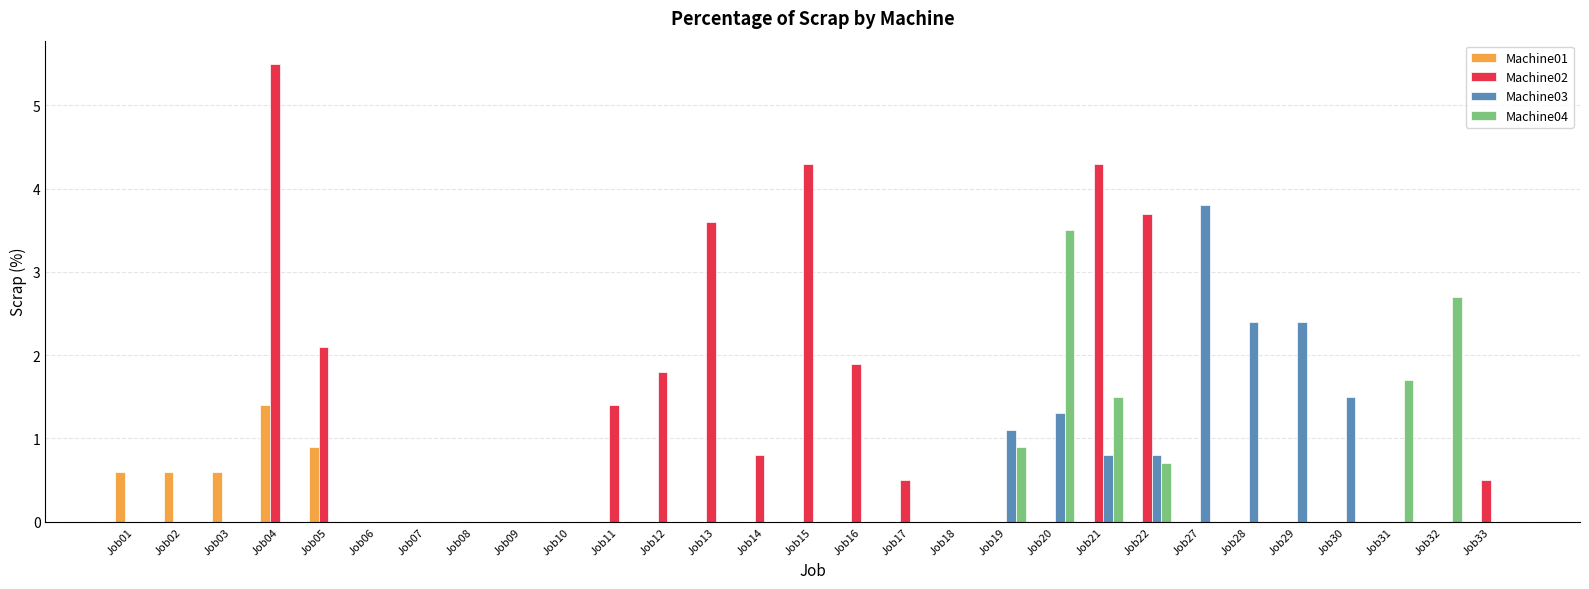

Reading left to right, transcribe all the data shown in this chart.

Machine01: 0.6	0.6	0.6	1.4	0.9	0.0	0.0	0.0	0.0	0.0	0.0	0.0	0.0	0.0	0.0	0.0	0.0	0.0	0.0	0.0	0.0	0.0	0.0	0.0	0.0	0.0	0.0	0.0	0.0
Machine02: 0.0	0.0	0.0	5.5	2.1	0.0	0.0	0.0	0.0	0.0	1.4	1.8	3.6	0.8	4.3	1.9	0.5	0.0	0.0	0.0	4.3	3.7	0.0	0.0	0.0	0.0	0.0	0.0	0.5
Machine03: 0.0	0.0	0.0	0.0	0.0	0.0	0.0	0.0	0.0	0.0	0.0	0.0	0.0	0.0	0.0	0.0	0.0	0.0	1.1	1.3	0.8	0.8	3.8	2.4	2.4	1.5	0.0	0.0	0.0
Machine04: 0.0	0.0	0.0	0.0	0.0	0.0	0.0	0.0	0.0	0.0	0.0	0.0	0.0	0.0	0.0	0.0	0.0	0.0	0.9	3.5	1.5	0.7	0.0	0.0	0.0	0.0	1.7	2.7	0.0